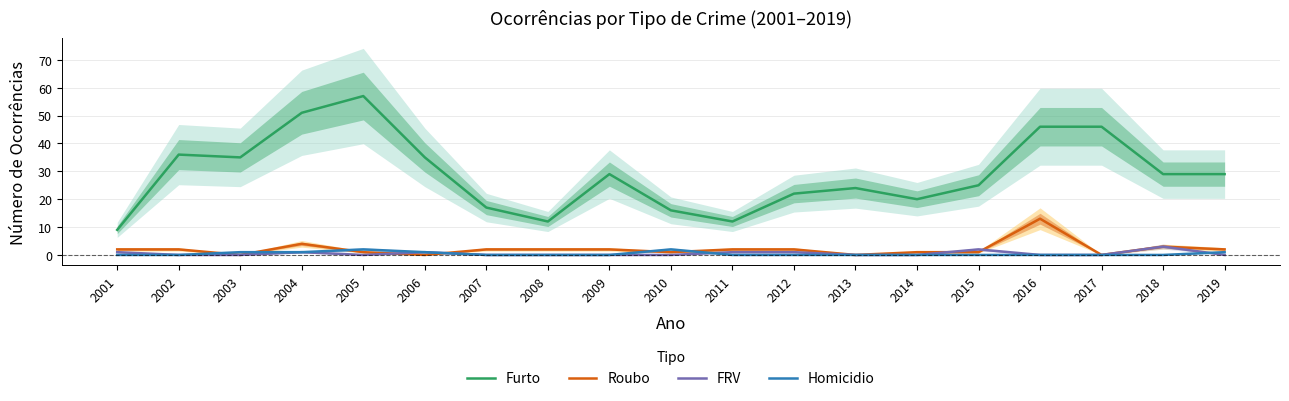

Is the value of FRV at 2010 greater than the value of Furto at 2007?

No